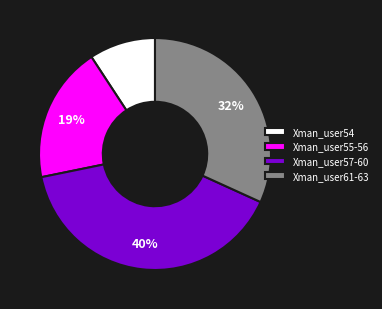

How many slices are in this pie chart?

4